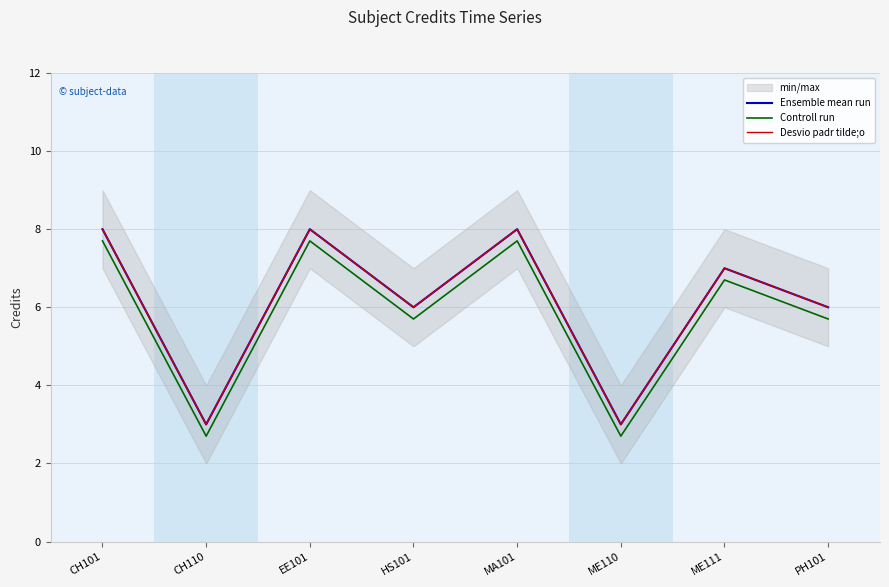

In Controll run, how many points are higher than both neighbors (excluding endpoints)?

3